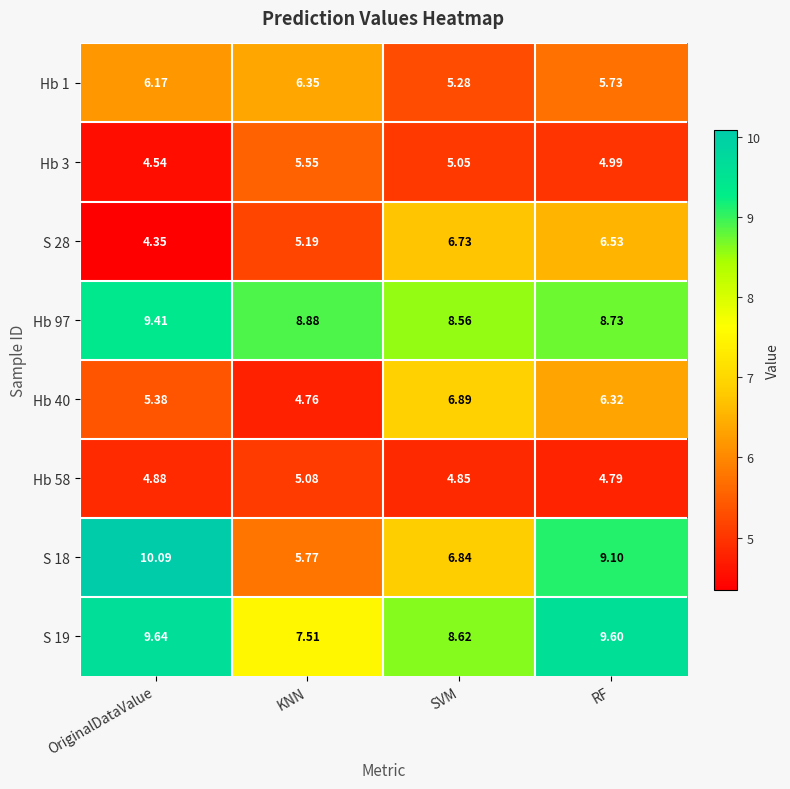

At which label does Hb 1 first exceed 6?

OriginalDataValue